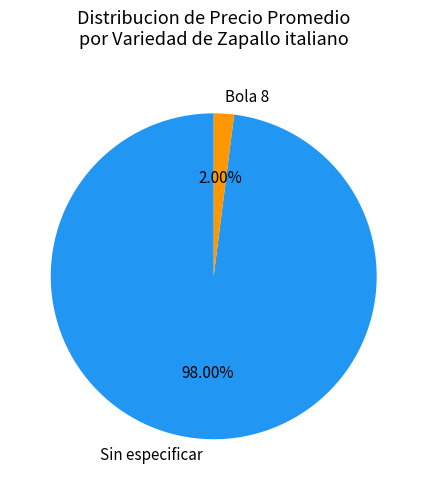

How many segments does this pie chart have?

2